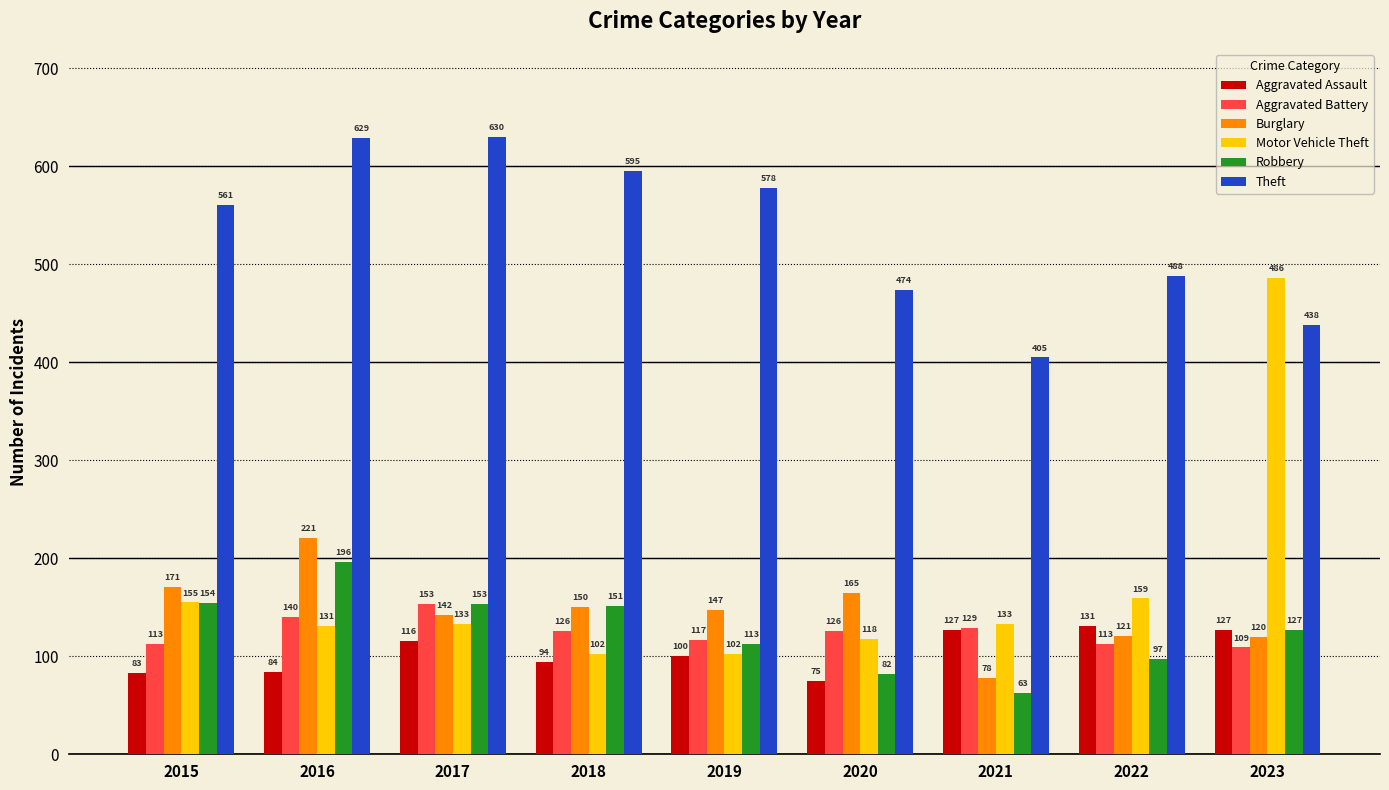

How many data points in Robbery are less than 127?

4